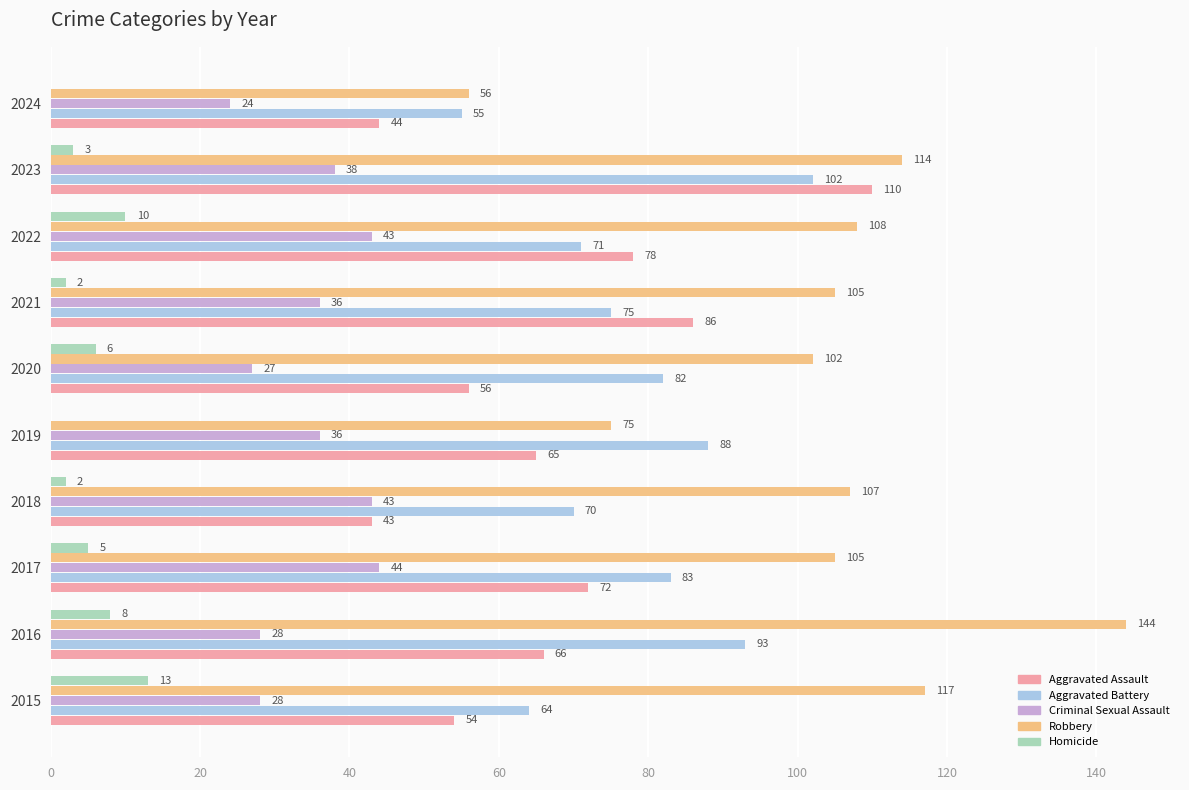

How many categories are shown in the chart?

10